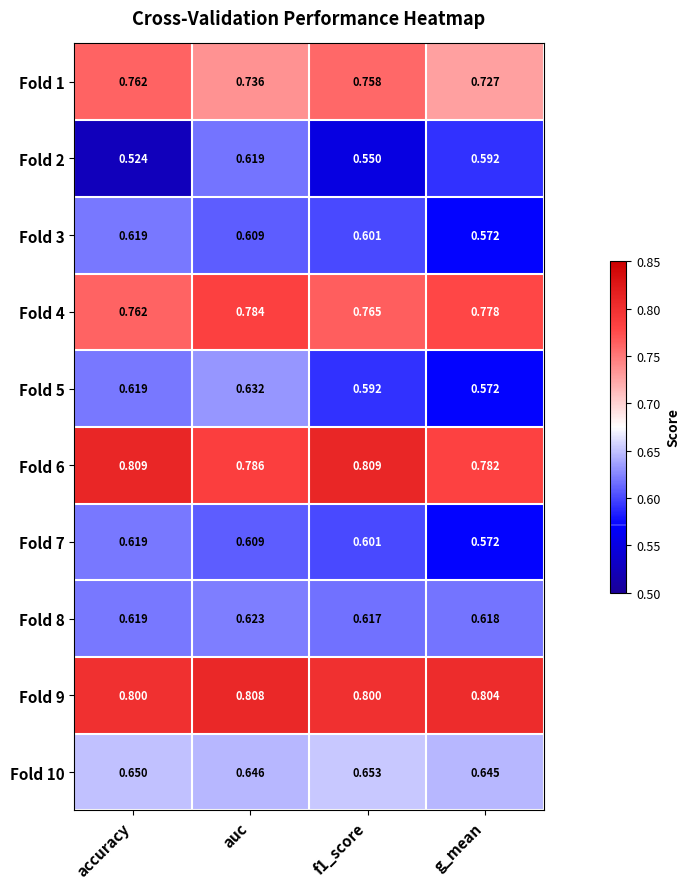

What is the difference between the highest and lowest values at f1_score?

0.3